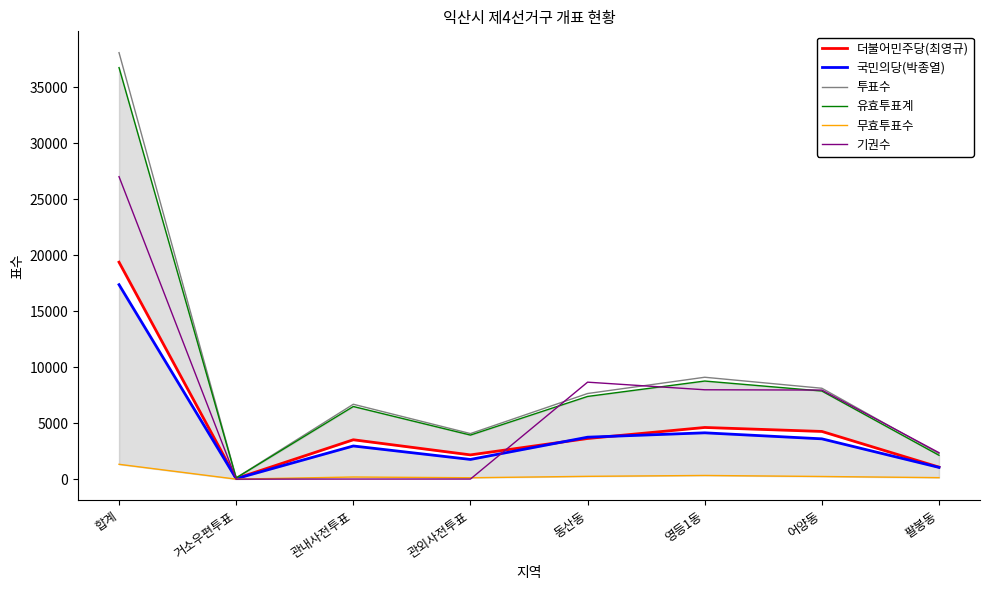

Where is 무효투표수 nearest to the value 672?

영등1동